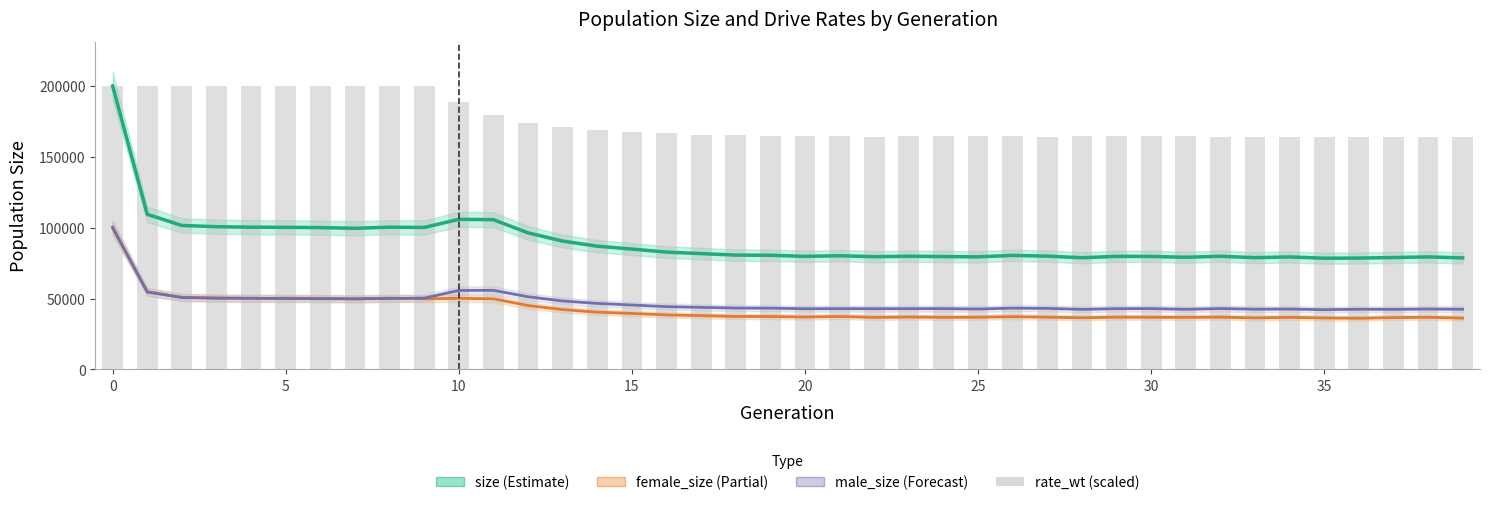

Is it true that male_size equals 55793.0 at 11?

True